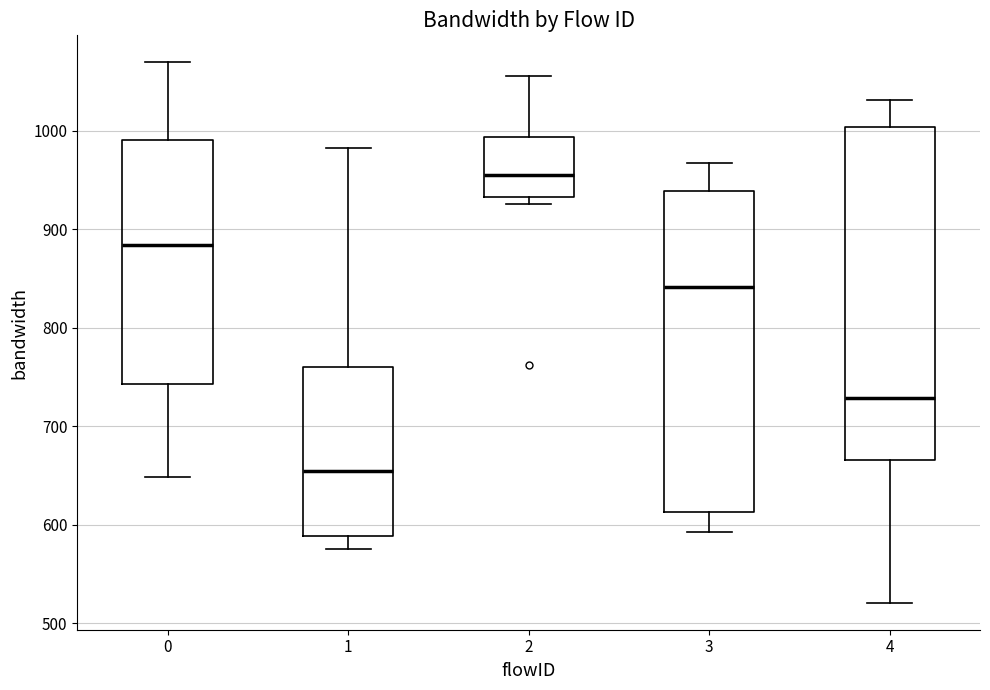

Reading left to right, transcribe this box plot: for each box, give where its median line is, the range the box spans, and where its two whiskers end, as read against the y-axis. The values are not printed on the chart, so give them approximately, as read against the axis.

0: median 880, box 740 to 990, whiskers 650 to 1070
1: median 650, box 590 to 760, whiskers 570 to 980
2: median 950, box 930 to 990, whiskers 930 (just below the box's lower edge) to 1060
3: median 840, box 610 to 940, whiskers 590 to 970
4: median 730, box 670 to 1000, whiskers 520 to 1030